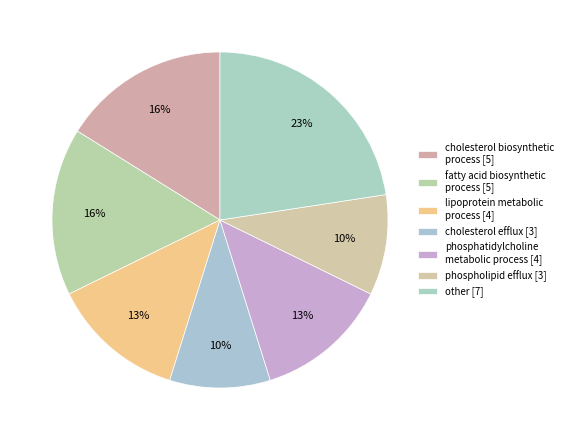

Is there a majority slice in this chart?

No